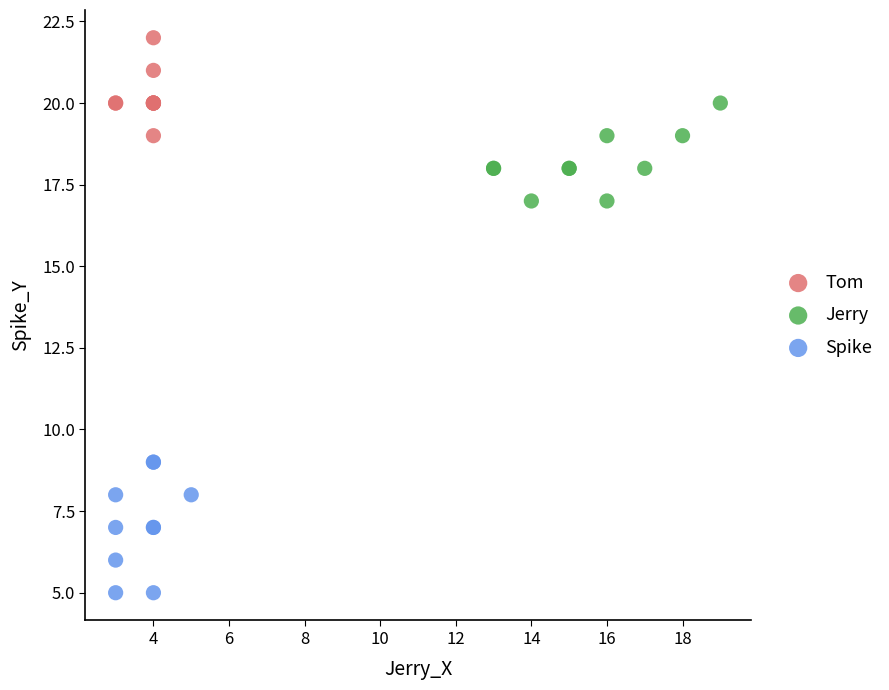

Which series contains the highest Y value?

Tom